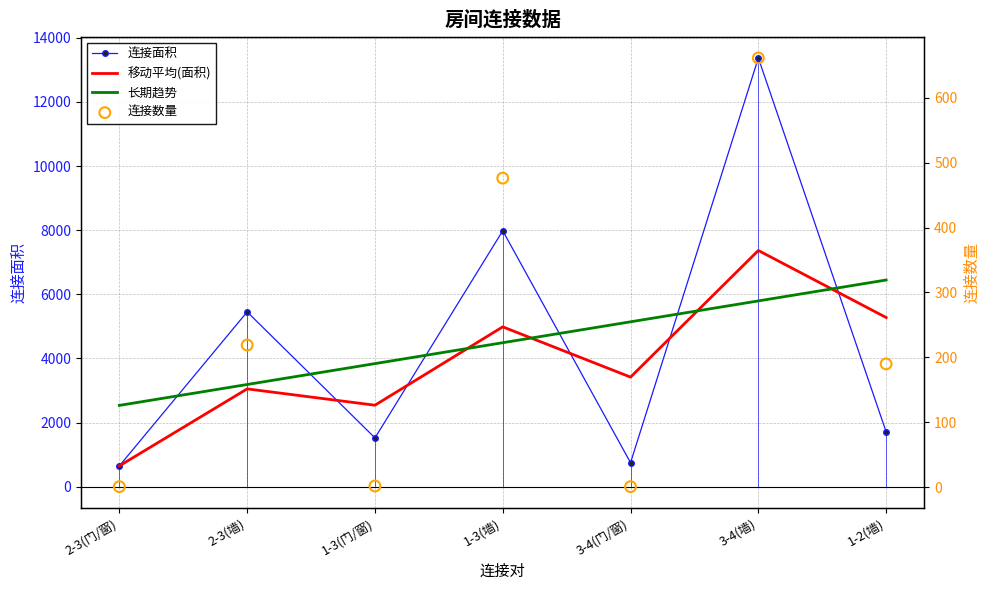

At how many categories does at least one series exceed 8416?

1